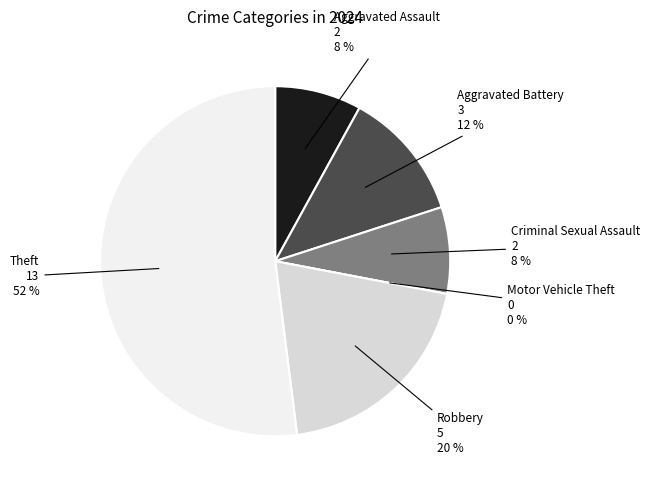

Is it true that Motor Vehicle Theft is 6% of the pie?

False